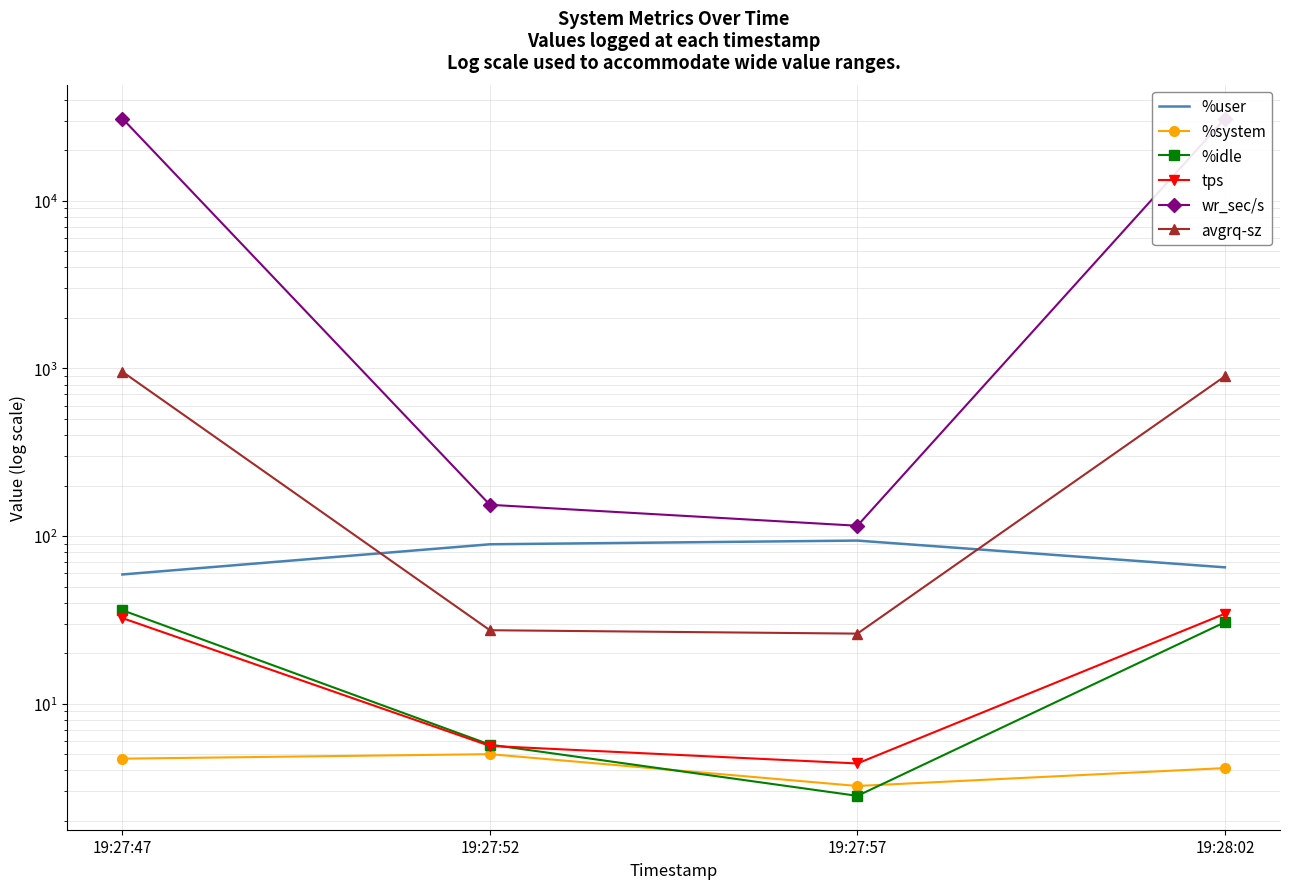

What is the difference between the second highest and second lowest values in the wr_sec/s series?

30704.0